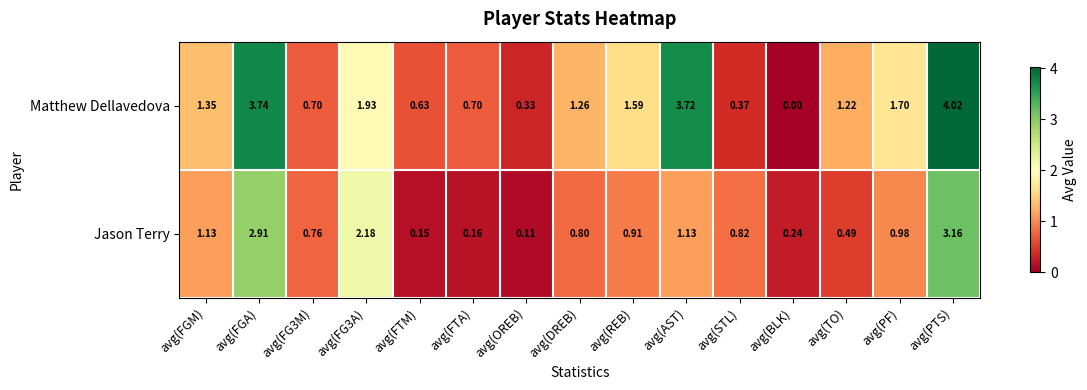

What is the total value across all series at avg(FG3M)?

1.5